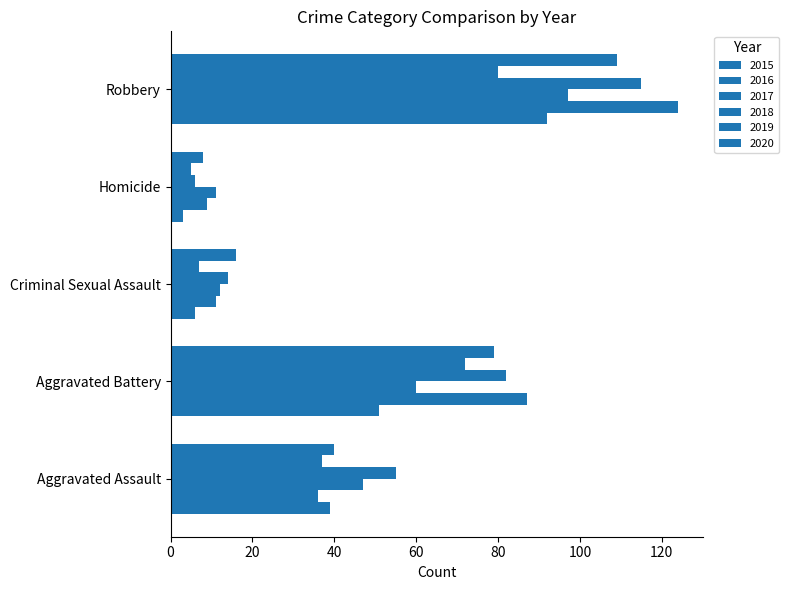

How many data points in 2019 are less than 37?

2